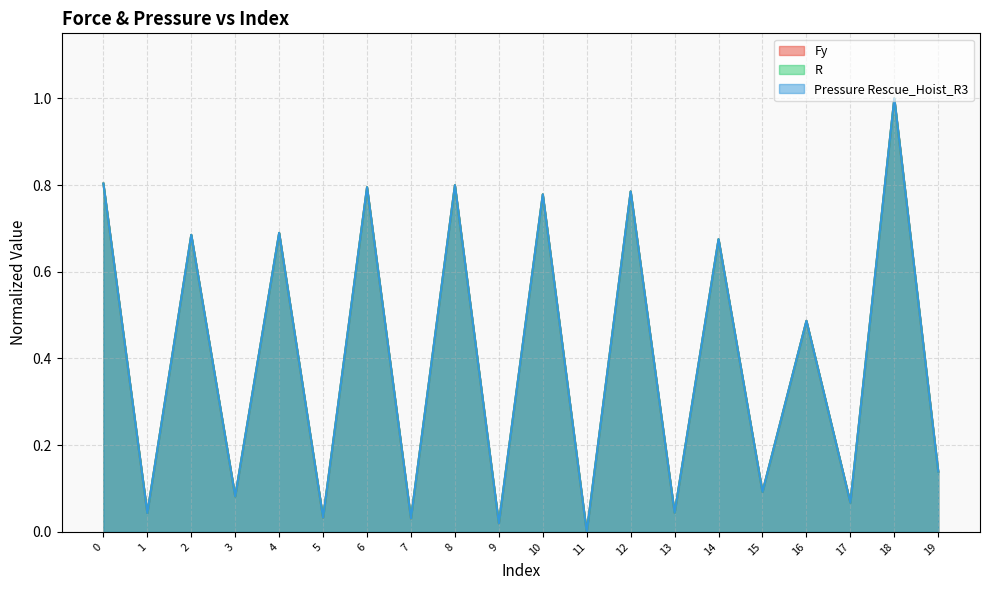

What is the difference between the second highest and minimum values in the Fy series?

0.8